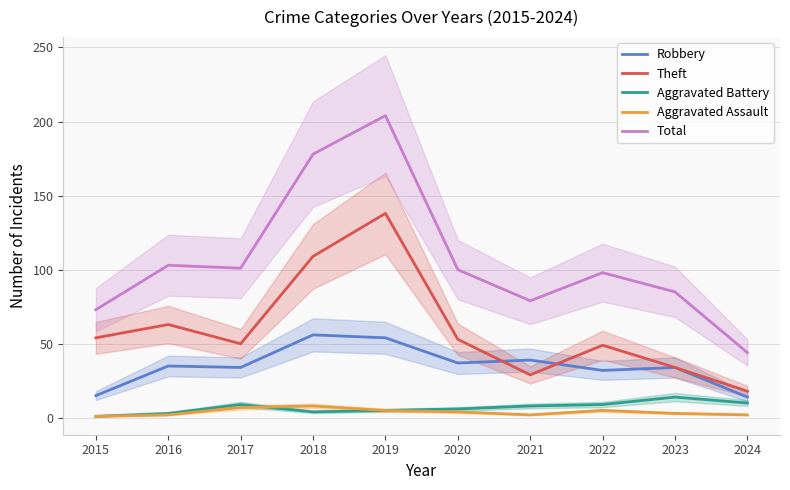

True or false: Robbery and Theft intersect in this chart.

True